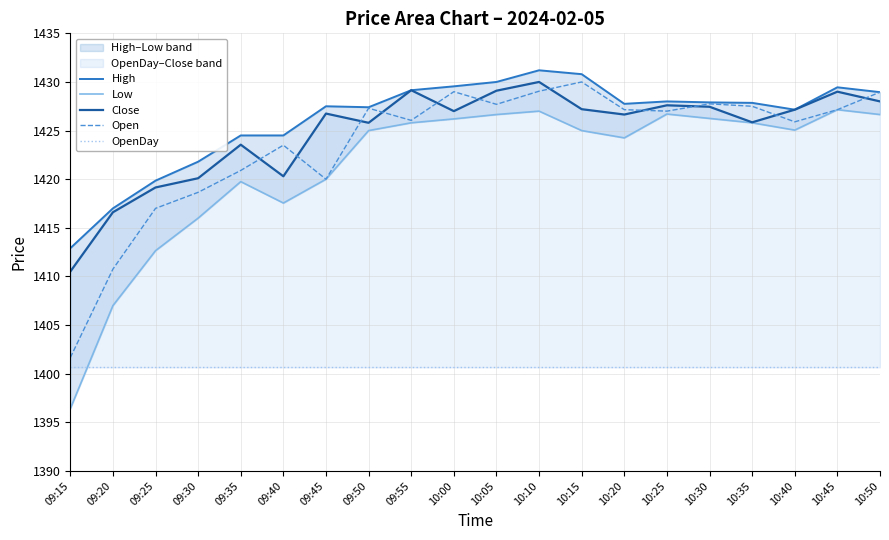

What are all the series names shown in the legend?

High, Low, Close, Open, OpenDay